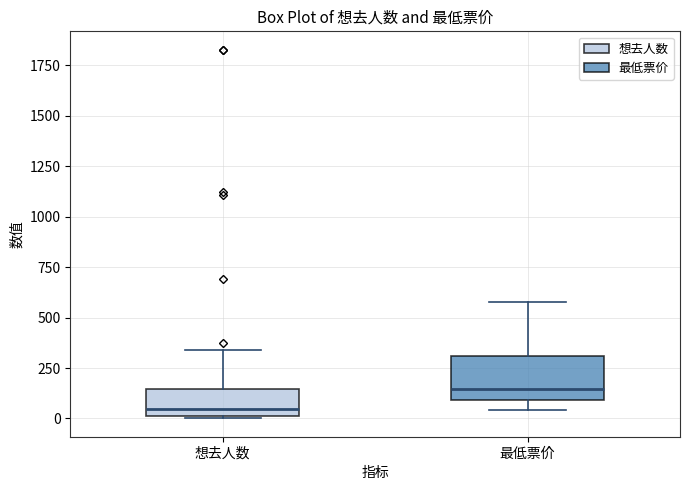

Comparing the boxes themselves (not the whiskers), which one is the tallest?

最低票价